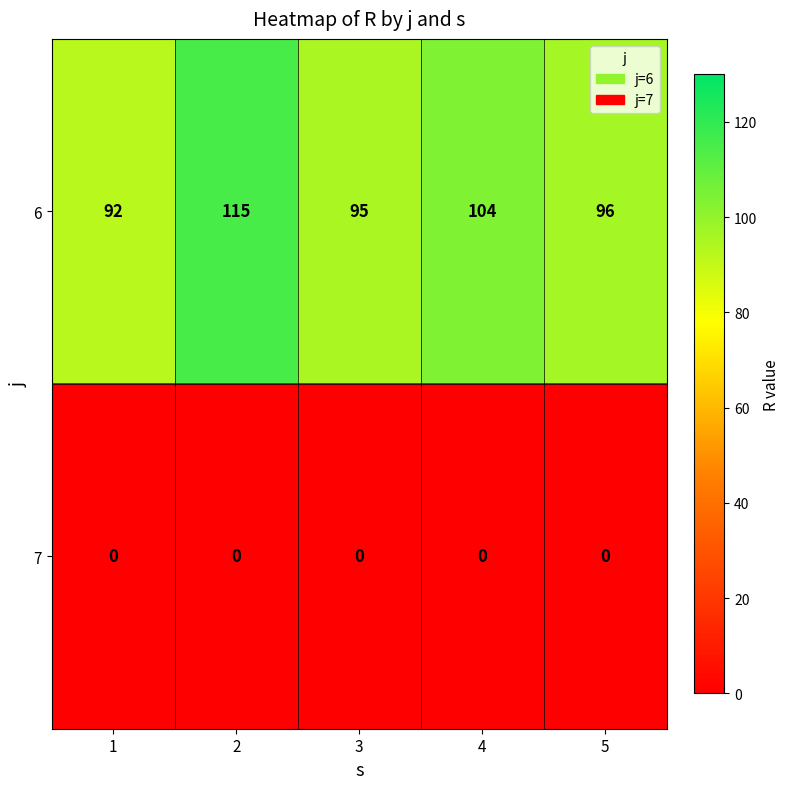

At which category is the sum across all series the highest?

2